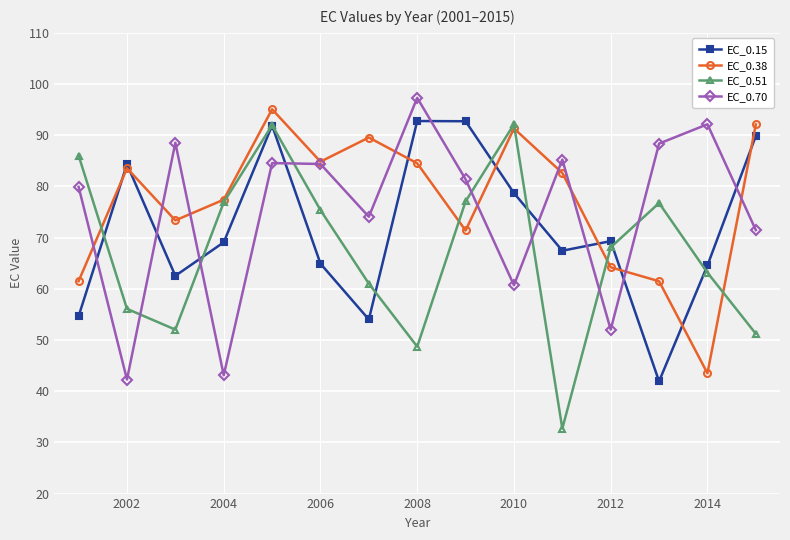

True or false: EC_0.51 has more than 0 interior local peaks.

True